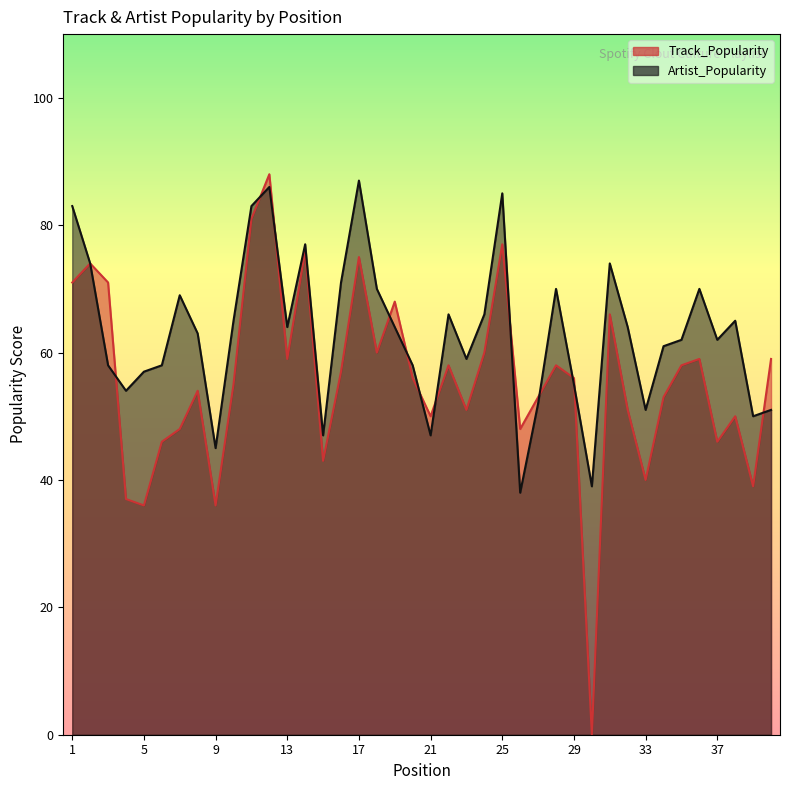

After their last crossing, which series has the higher values: Artist_Popularity or Track_Popularity?

Track_Popularity